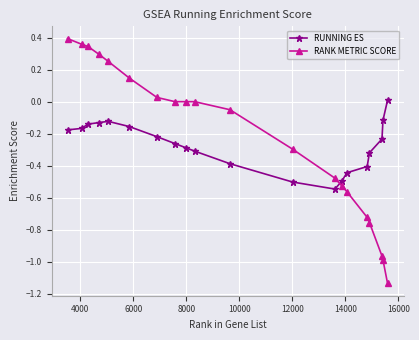

What is the sum of all RANK METRIC SCORE values?

-4.7